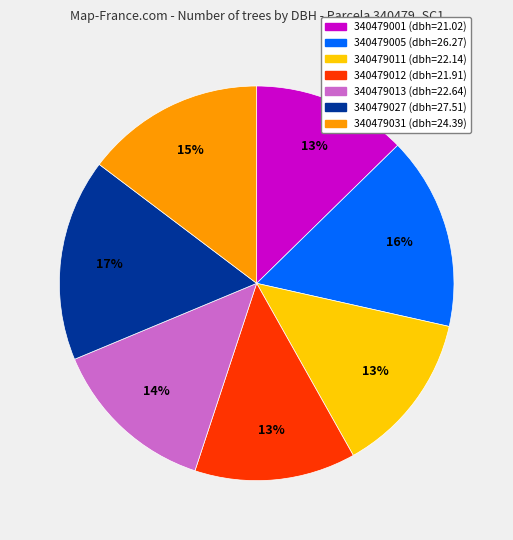

To the nearest percent, what portion does 340479031 represent?

15%